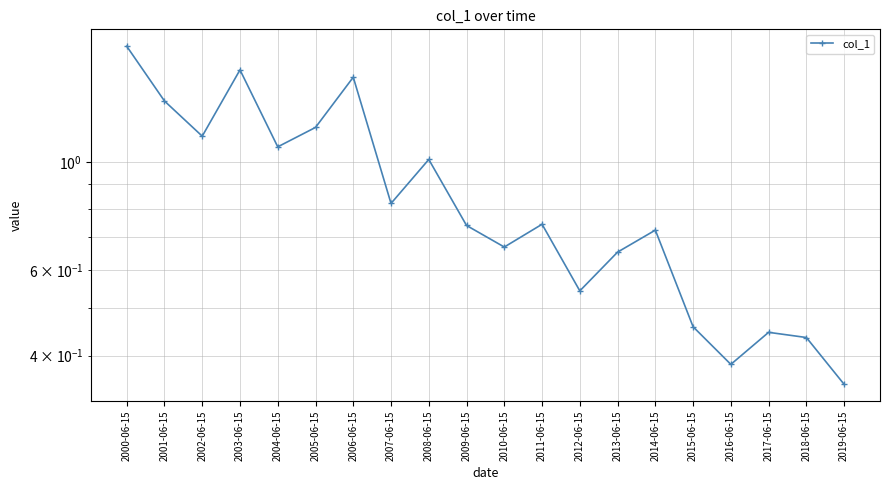

What is the greatest value displayed?

1.7